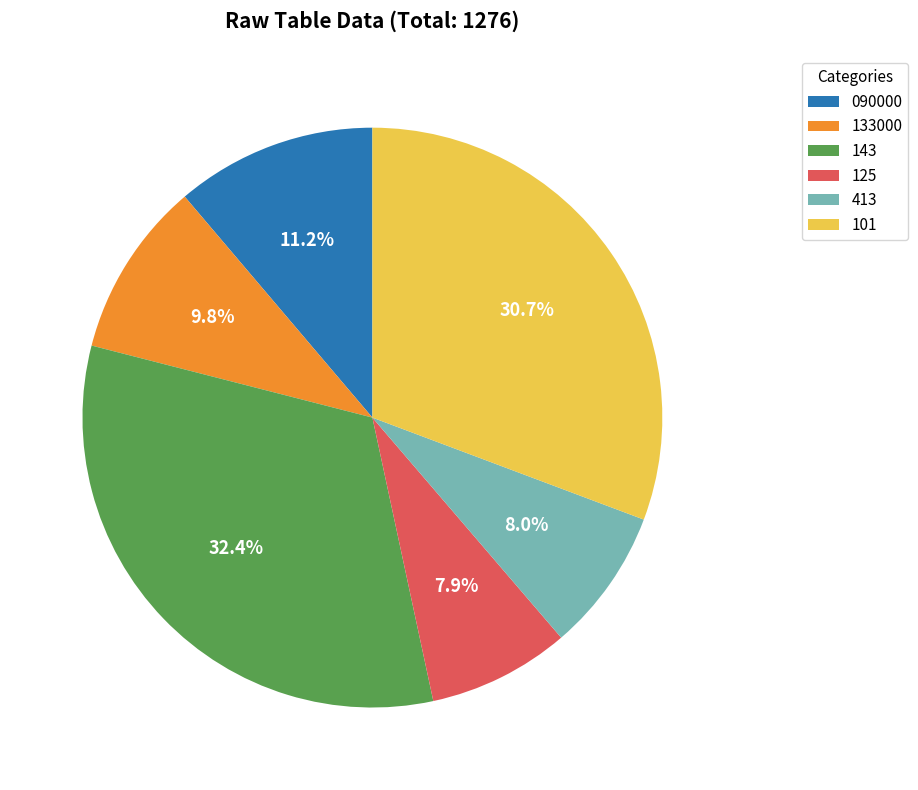

Is there a majority slice in this chart?

No